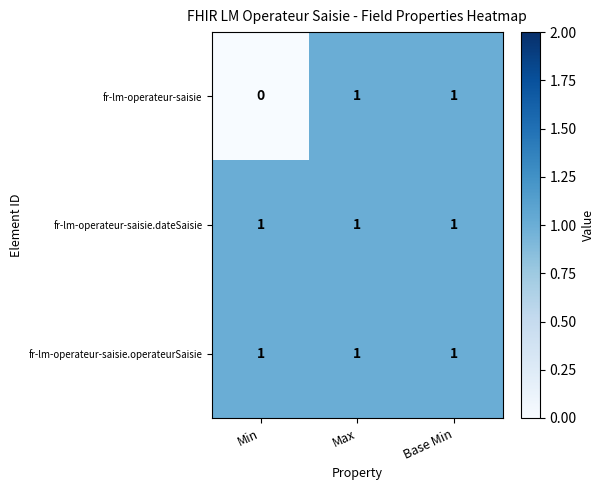

The value of fr-lm-operateur-saisie at Max is 1. True or false?

True